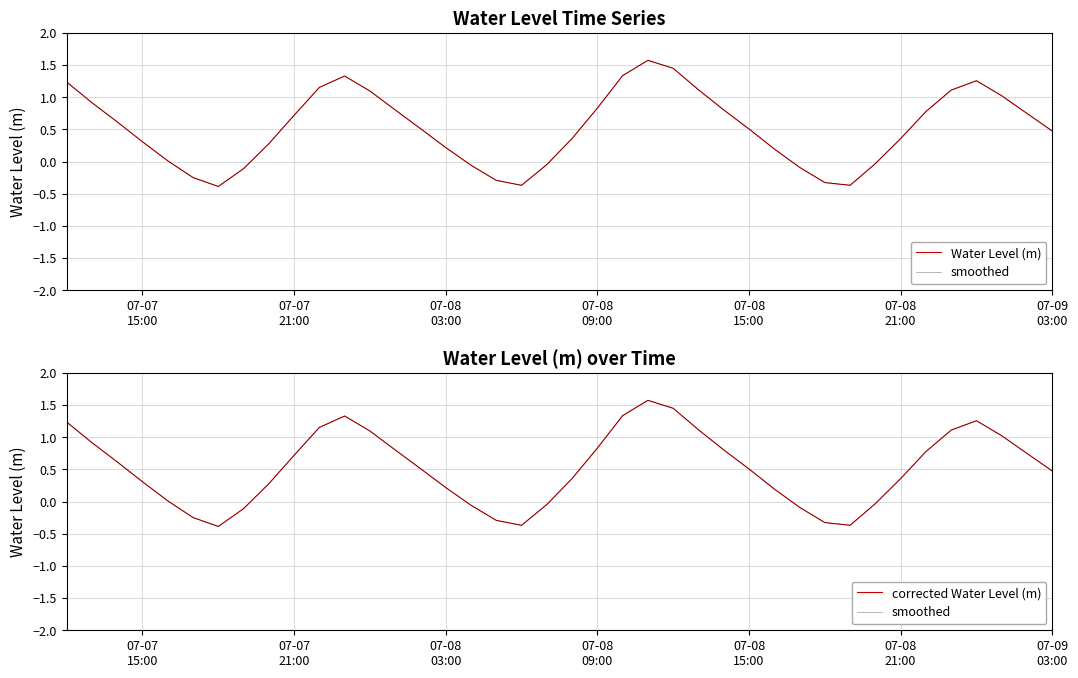

True or false: corrected Water Level (m) and smoothed intersect in this chart.

False